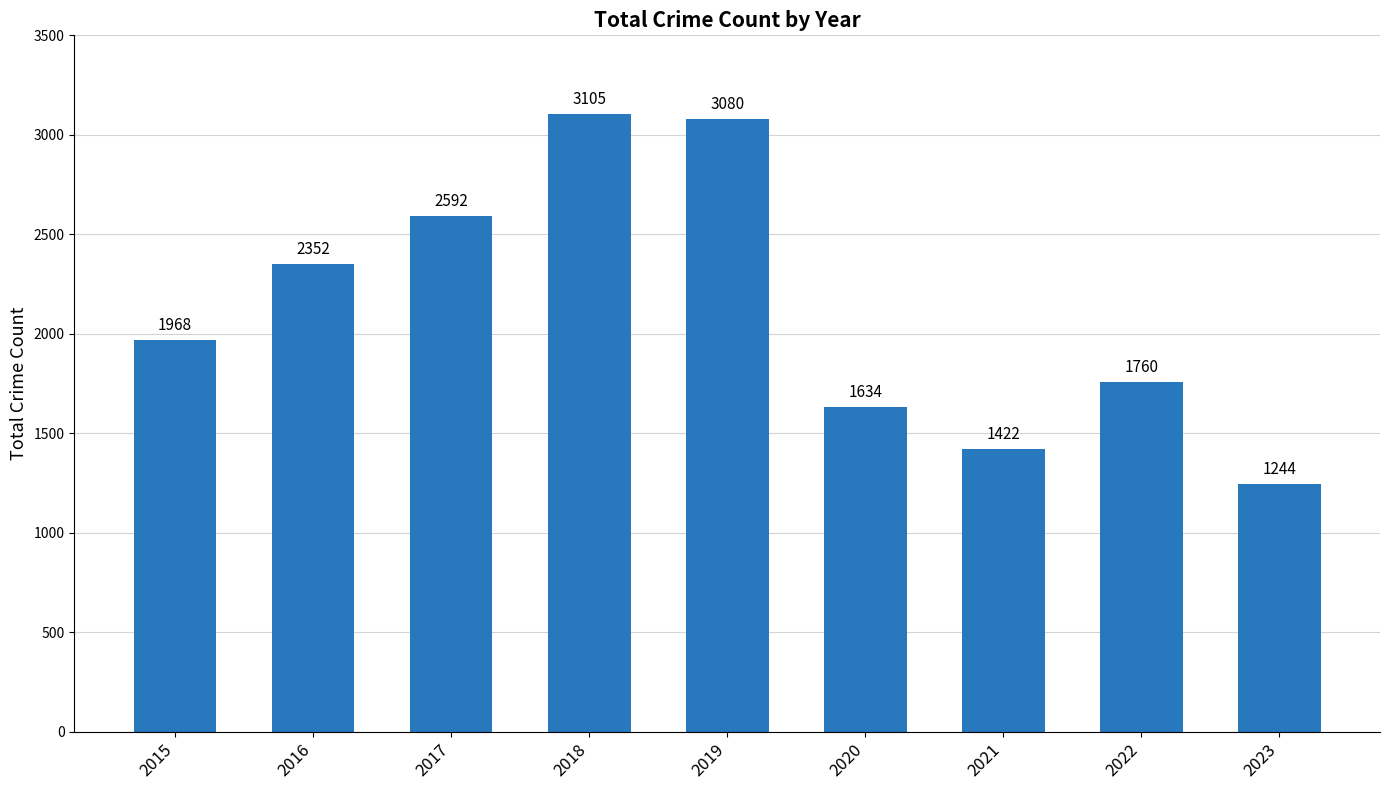

How many bars are there in total?

9